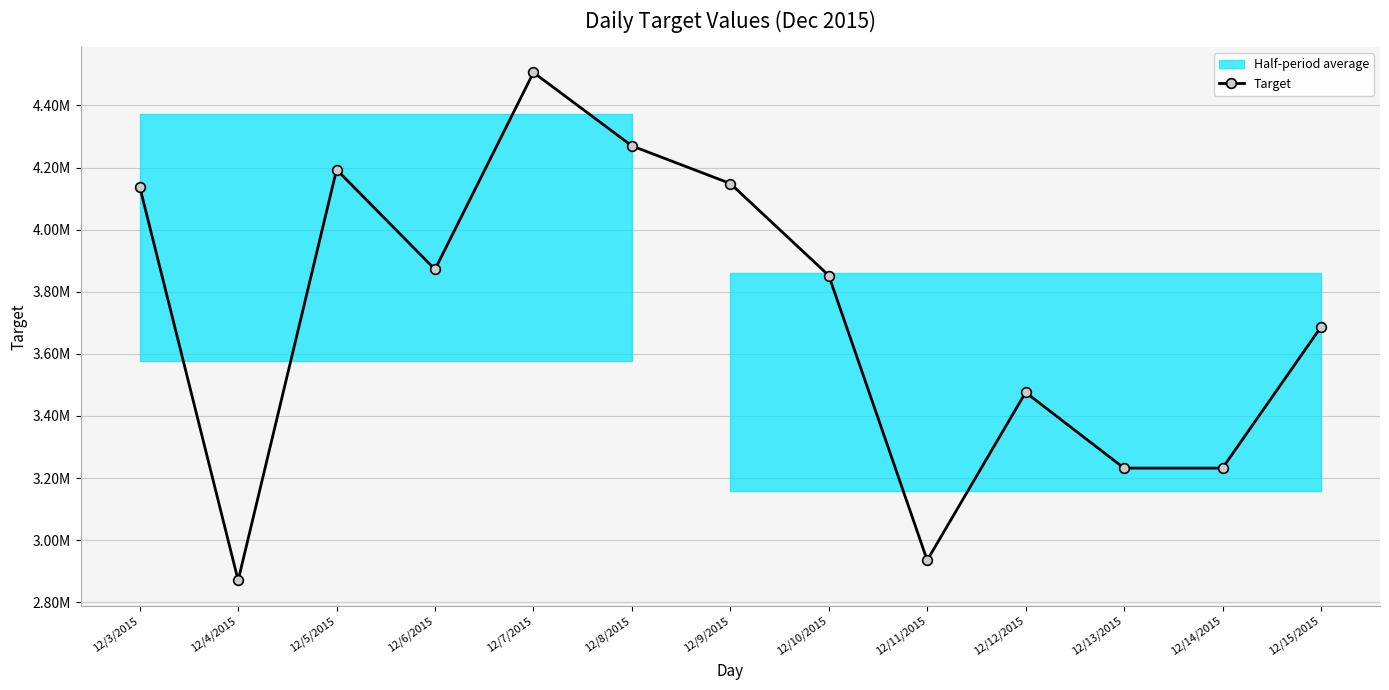

What is the difference between the maximum and second lowest values?

1570800